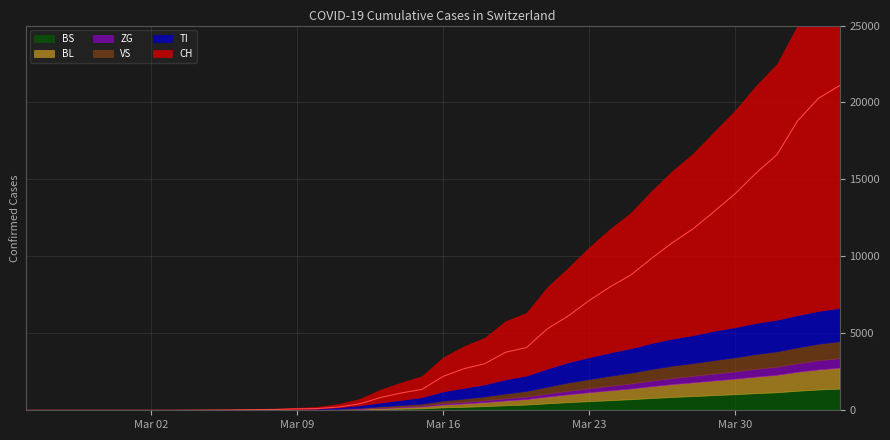

What is the label of the 23rd point from the right?

2020-03-13